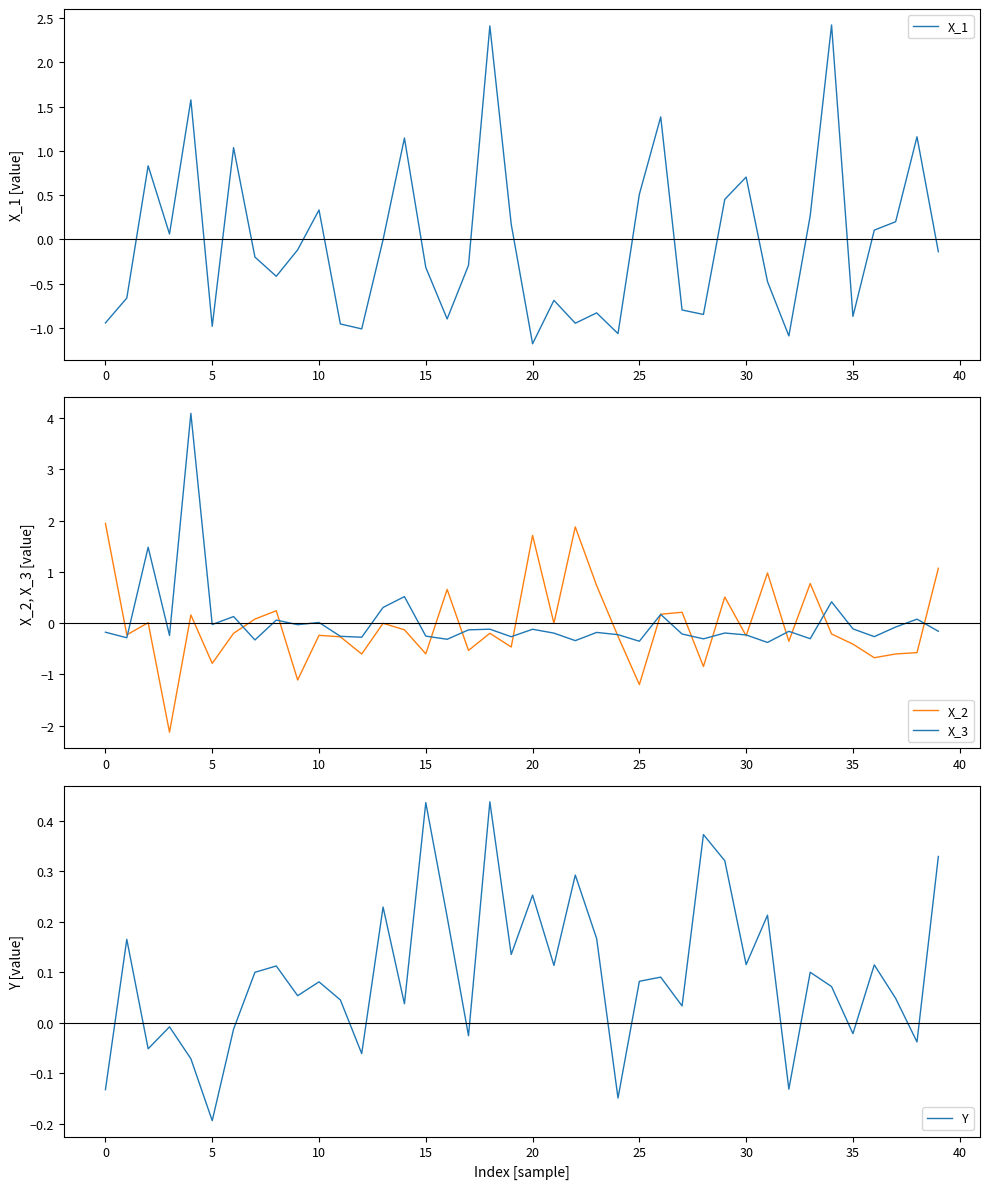

The X_2 series shows 2.3 at 20. True or false?

False